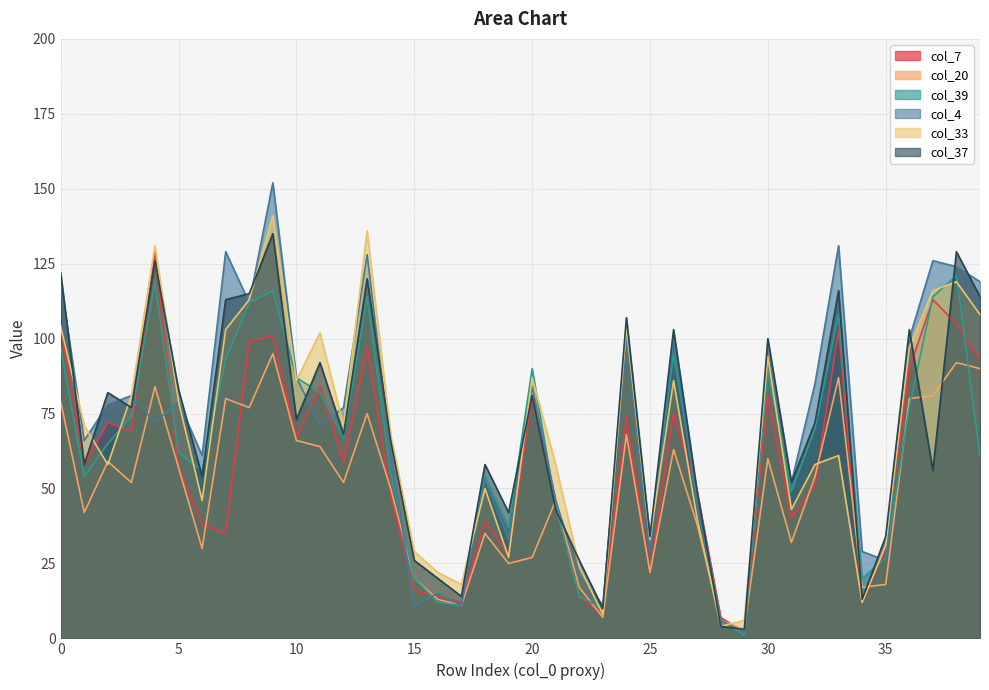

What is the average value of the col_33 series?

68